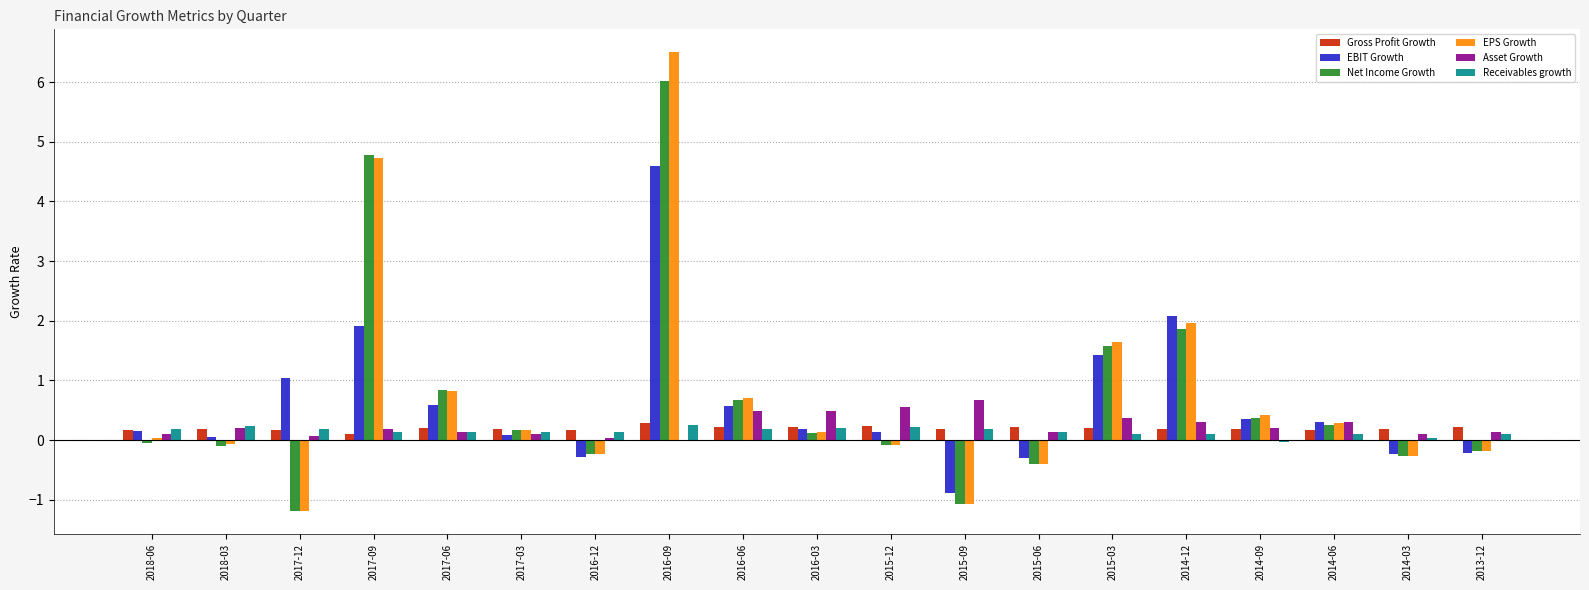

How many groups of bars are there?

19